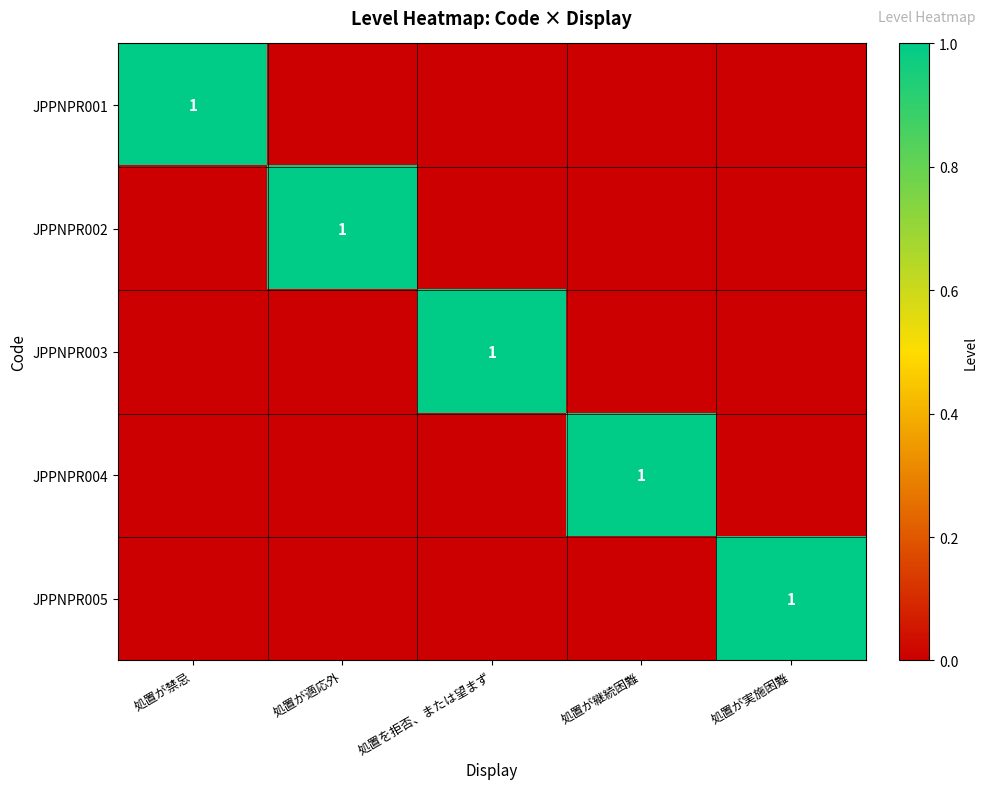

How many data points does each series have?

5